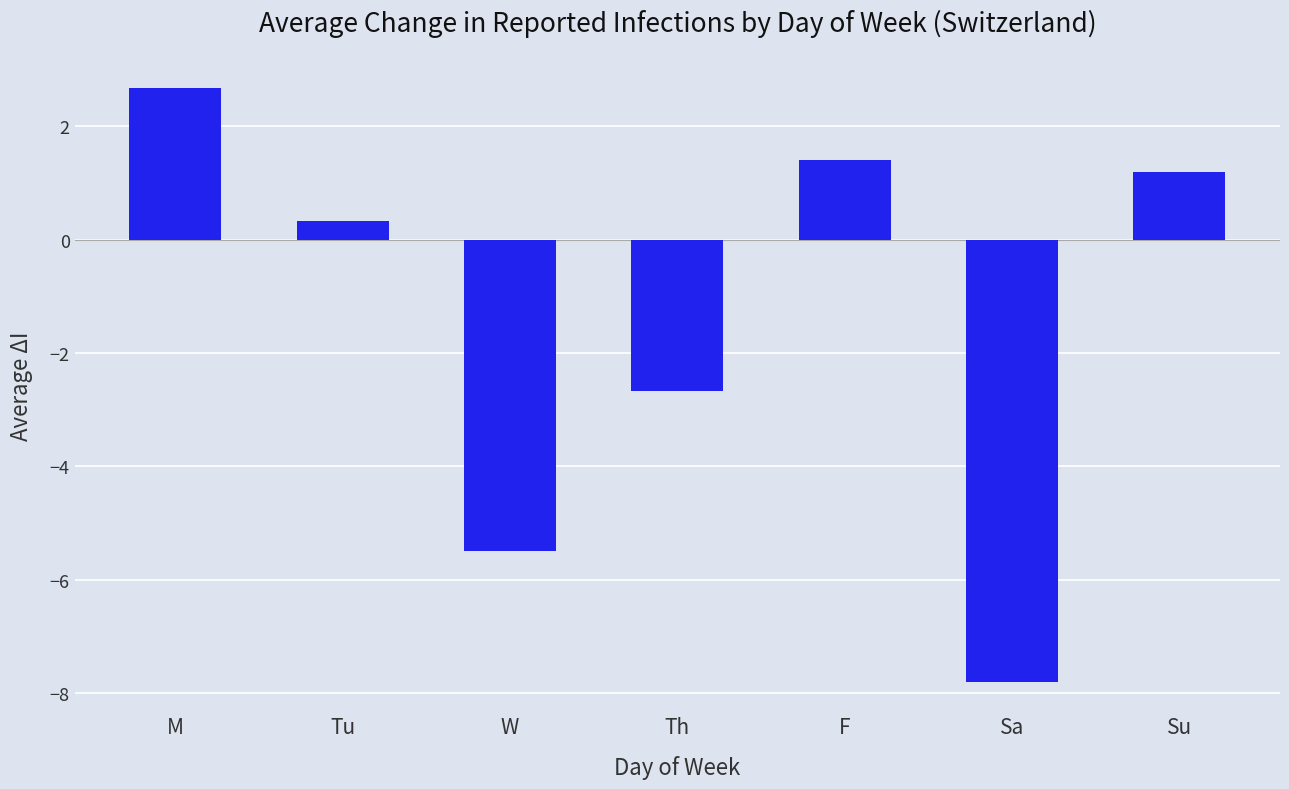

What is the approximate value at Th?

-2.7